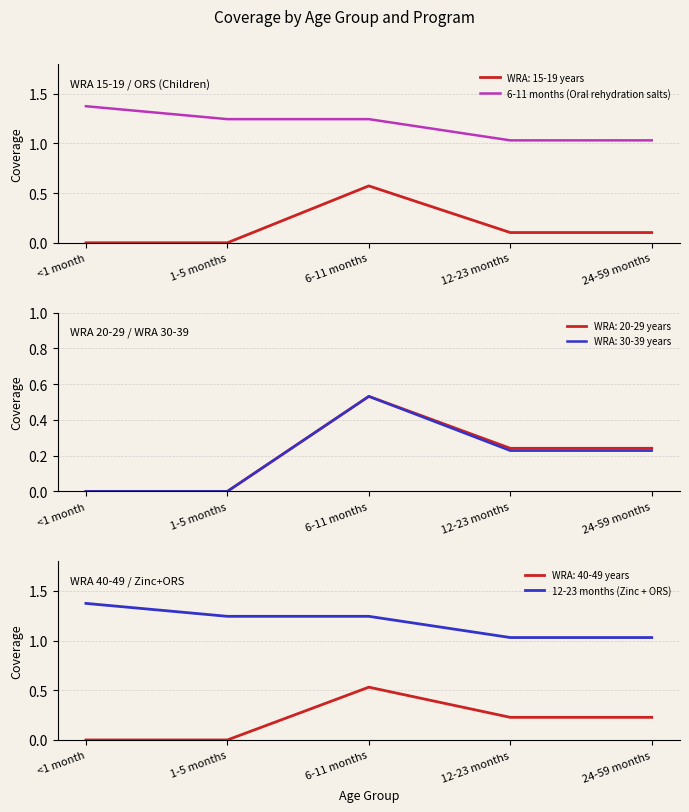

Does the chart display data point markers on the line(s)?

No